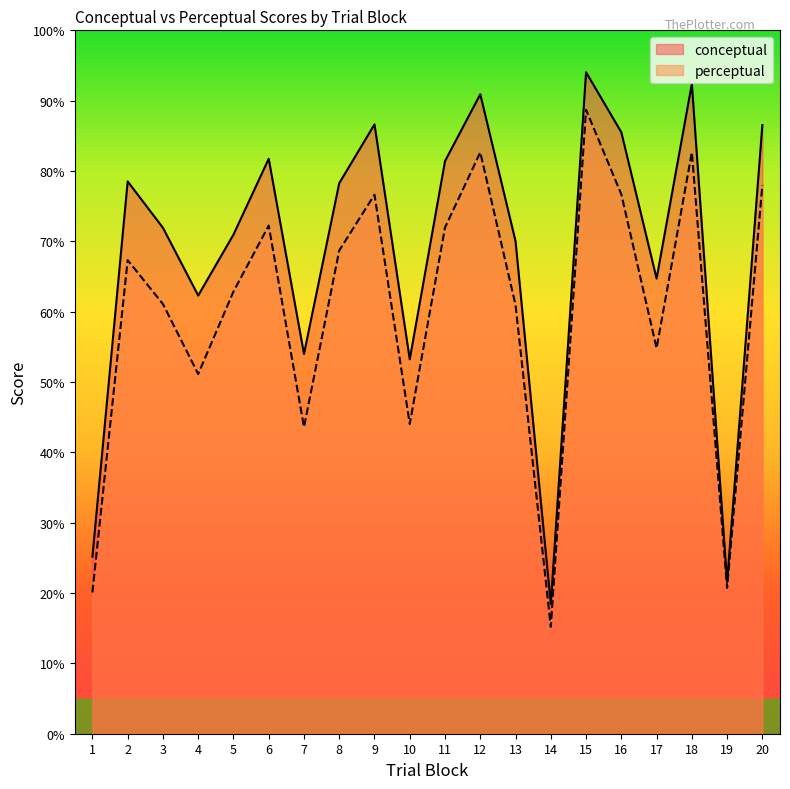

Which has a higher value, 3 or 13?

3